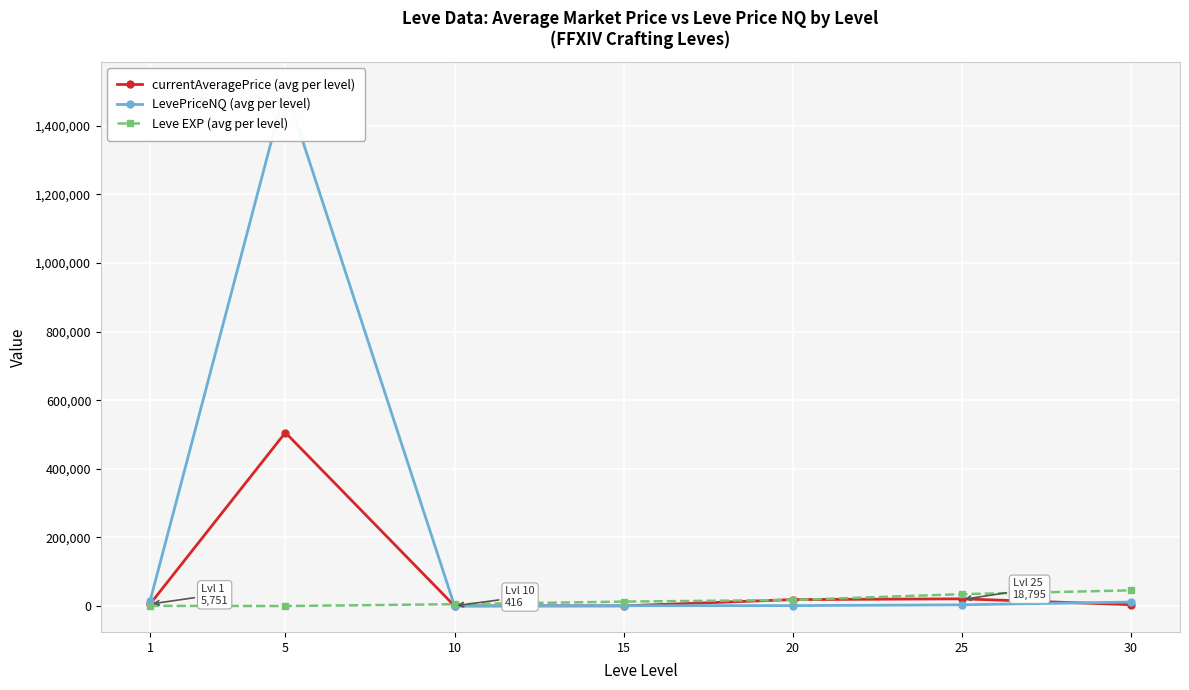

True or false: LevePriceNQ (avg per level) has a value of 1699 at 15.

False